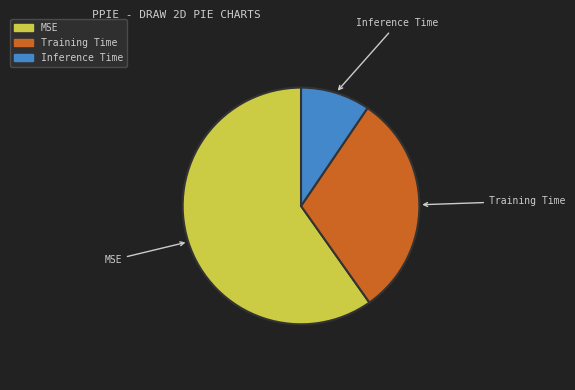

Rank the categories by value from lowest to highest.

Inference Time, Training Time, MSE